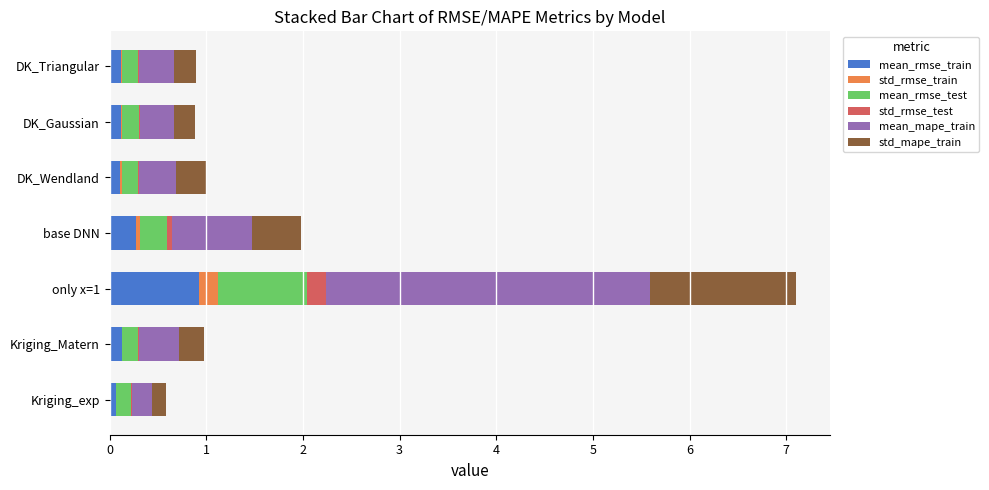

What is the total value across all series at only x=1?

7.1